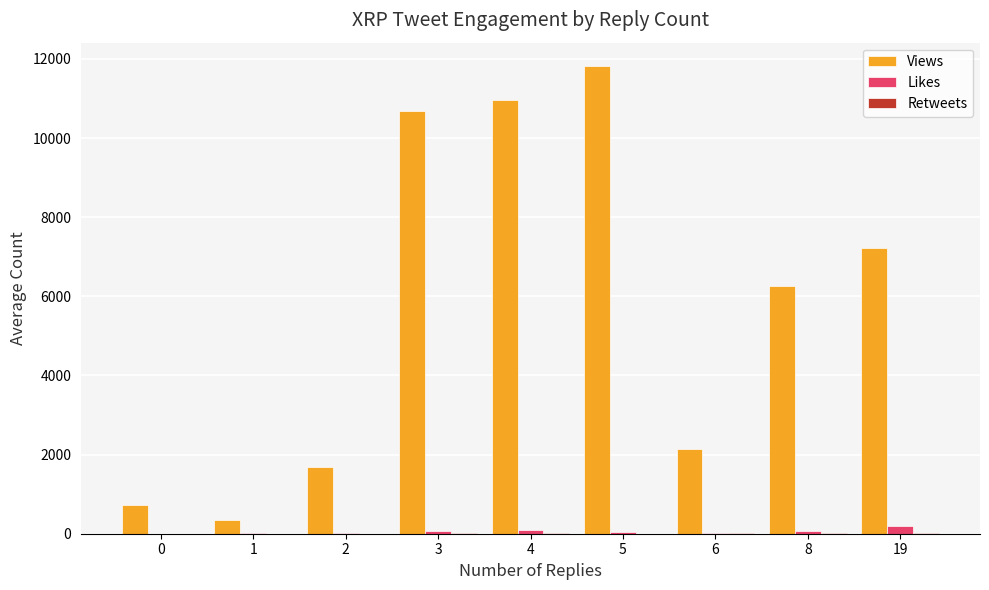

Between 2 and 5, which series saw the biggest shift?

Views